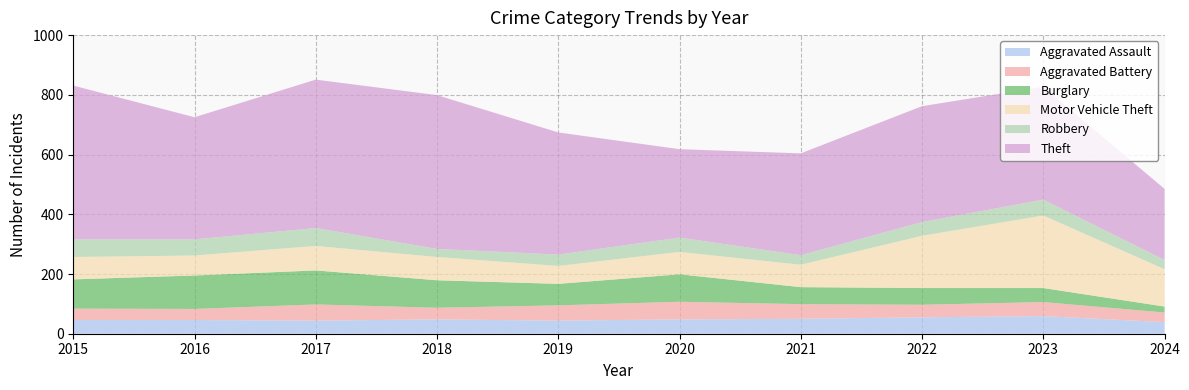

Reading left to right, list all the values displayed in this chart.

Aggravated Assault: 2015=46	2016=46	2017=44	2018=48	2019=44	2020=48	2021=50	2022=55	2023=59	2024=39
Aggravated Battery: 2015=38	2016=37	2017=54	2018=39	2019=51	2020=59	2021=49	2022=42	2023=47	2024=32
Burglary: 2015=98	2016=112	2017=114	2018=92	2019=72	2020=92	2021=57	2022=56	2023=47	2024=20
Motor Vehicle Theft: 2015=75	2016=67	2017=82	2018=78	2019=60	2020=75	2021=75	2022=175	2023=243	2024=125
Robbery: 2015=59	2016=54	2017=60	2018=27	2019=38	2020=48	2021=32	2022=46	2023=53	2024=31
Theft: 2015=515	2016=409	2017=497	2018=515	2019=409	2020=296	2021=341	2022=388	2023=378	2024=238